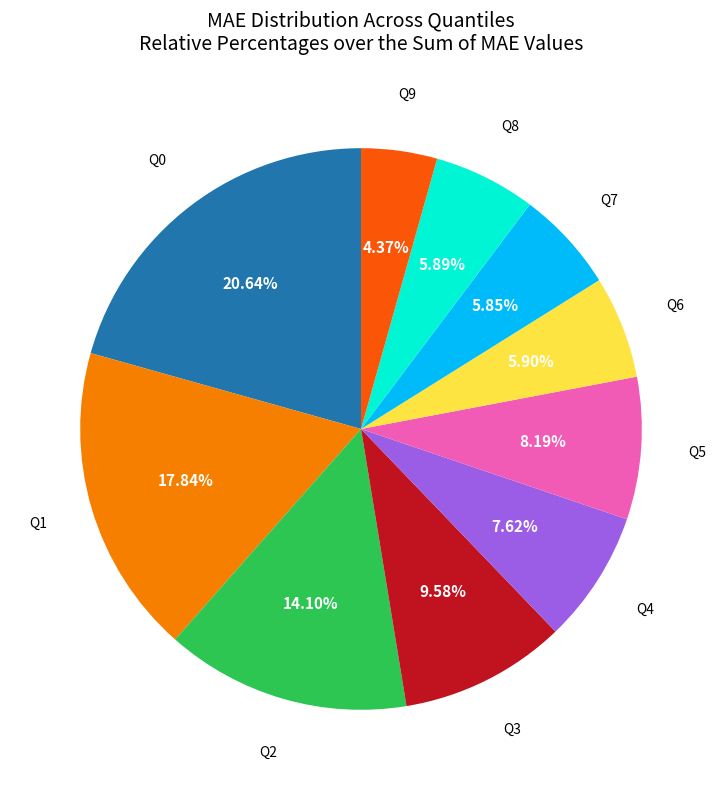

What is the ratio of the value at Q9 to the value at Q2?

0.3